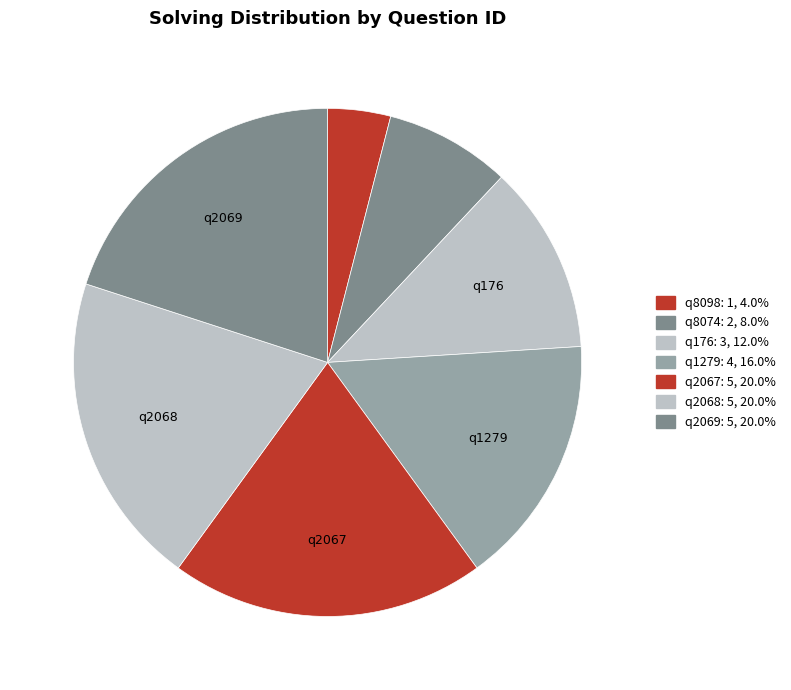

Count the number of slices in the pie.

7